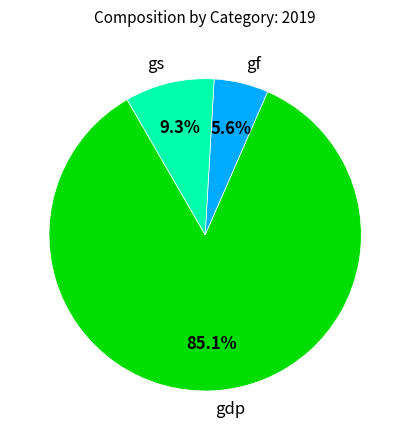

What is the smallest slice in the pie chart?

gf